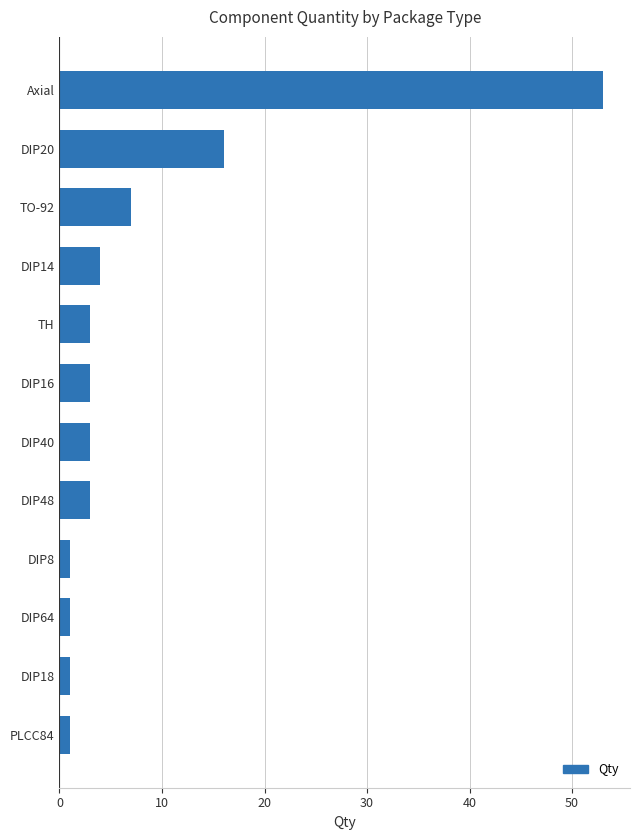

Does the chart contain stacked bars?

No